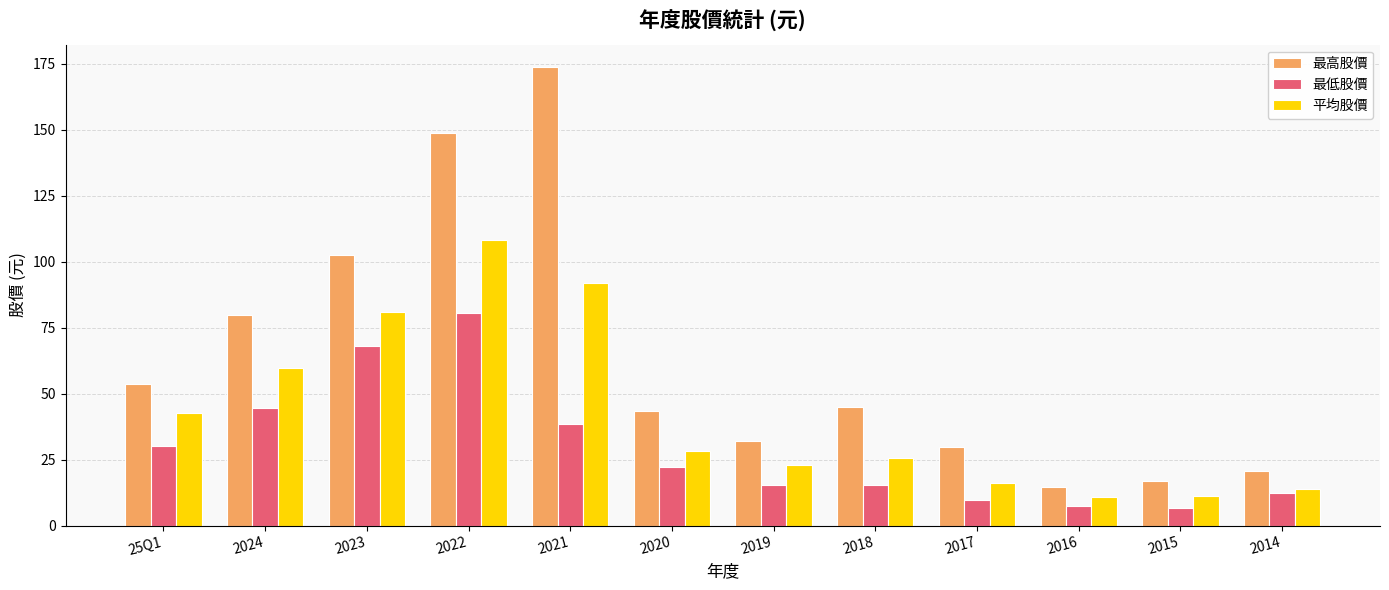

True or false: 最高股價 has a value of 99.9 at 2021.

False